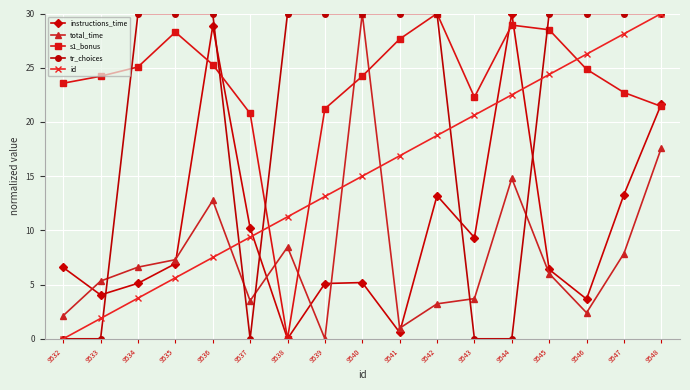

What is the maximum value for id?

30.0